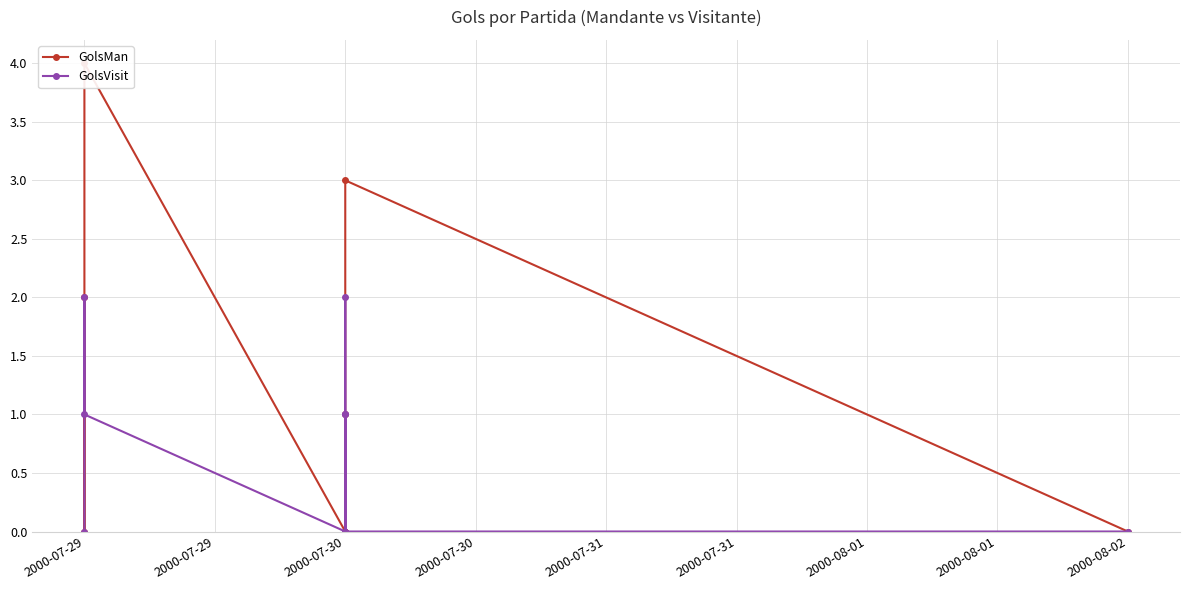

What is the sum of all GolsVisit values?

7